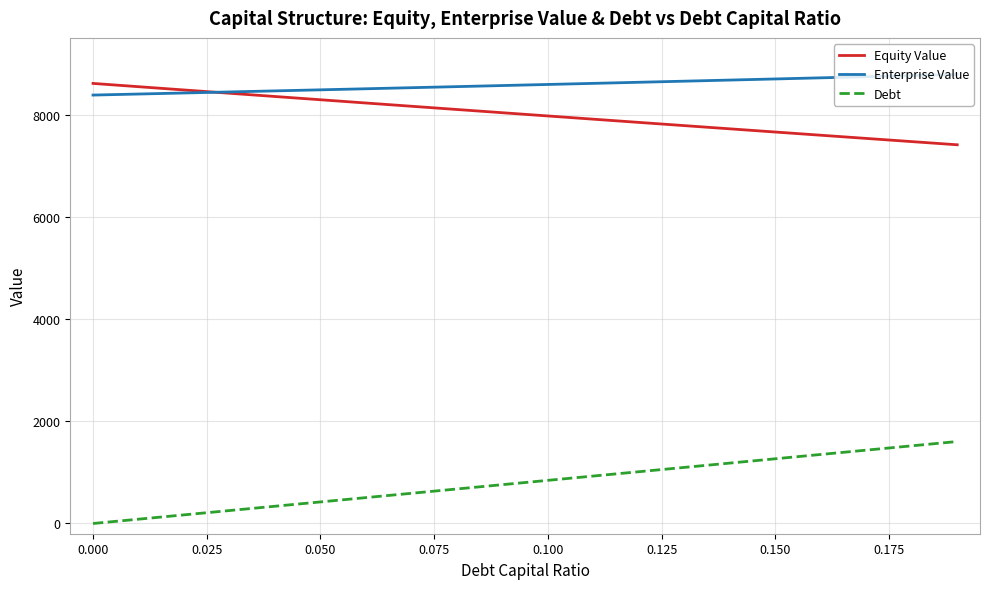

What are all the series names shown in the legend?

Equity Value, Enterprise Value, Debt